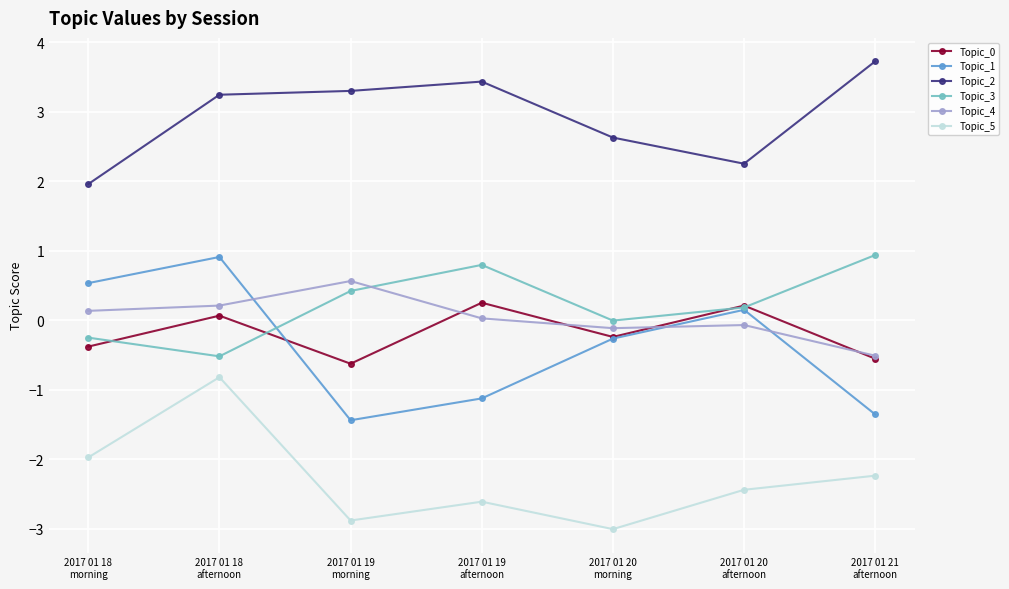

How many interior local valleys does the Topic_5 series have?

2